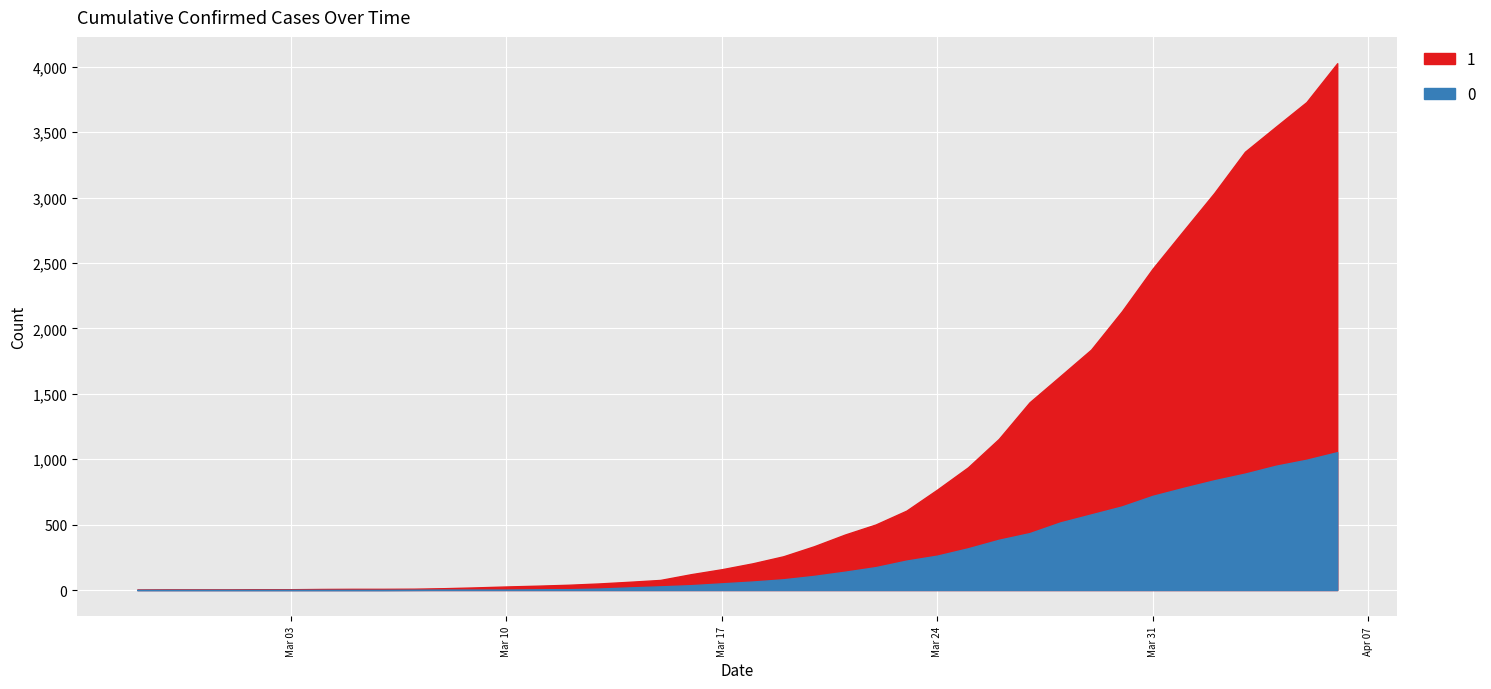

List the labels in order of 0 value, largest first.

2020-04-06, 2020-04-05, 2020-04-04, 2020-04-03, 2020-04-02, 2020-04-01, 2020-03-31, 2020-03-30, 2020-03-29, 2020-03-28, 2020-03-27, 2020-03-26, 2020-03-25, 2020-03-24, 2020-03-23, 2020-03-22, 2020-03-21, 2020-03-20, 2020-03-19, 2020-03-18, 2020-03-17, 2020-03-16, 2020-03-15, 2020-03-14, 2020-03-13, 2020-03-12, 2020-03-11, 2020-03-08, 2020-03-09, 2020-03-10, 2020-03-07, 2020-02-27, 2020-02-28, 2020-02-29, 2020-03-01, 2020-03-02, 2020-03-03, 2020-03-04, 2020-03-05, 2020-03-06